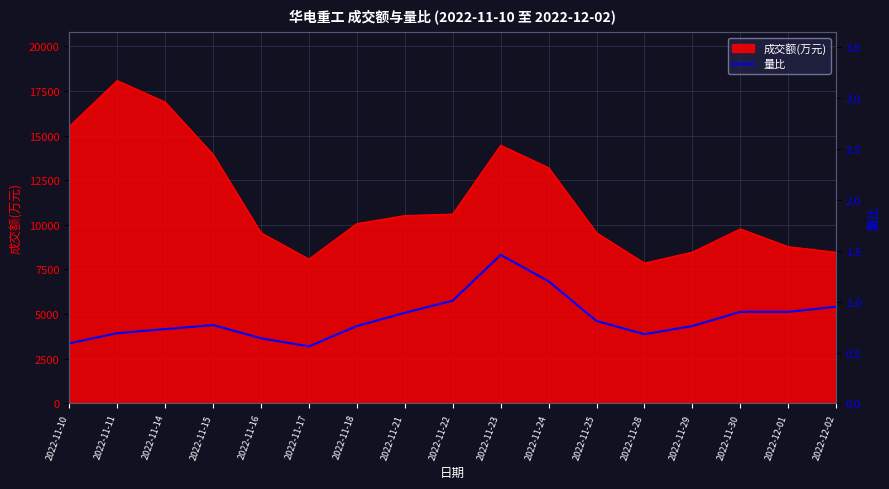

Is it true that the value at 2022-11-11 is 0.7?

True